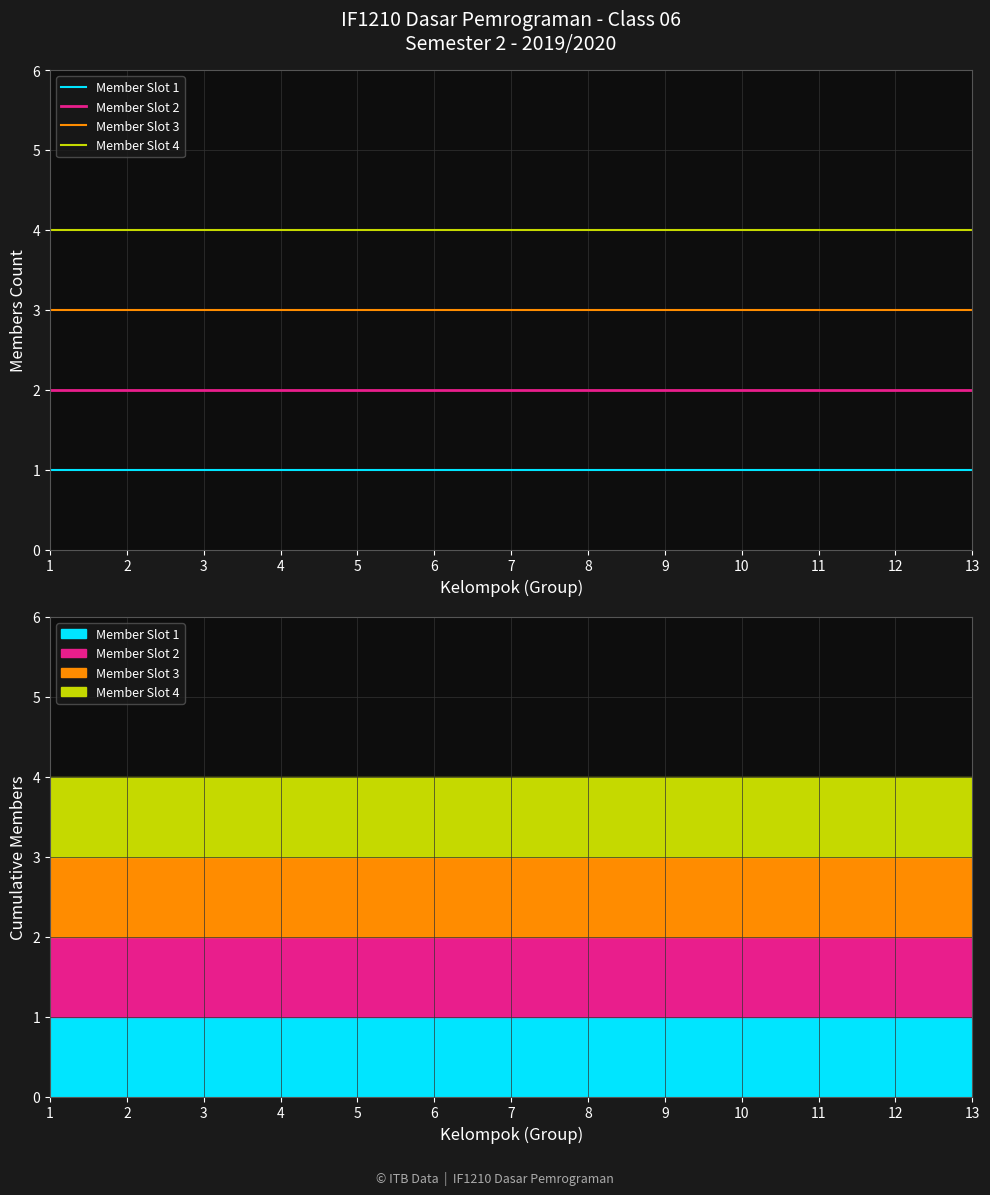

Between 6 and 11, which series saw the biggest shift?

Member Slot 1